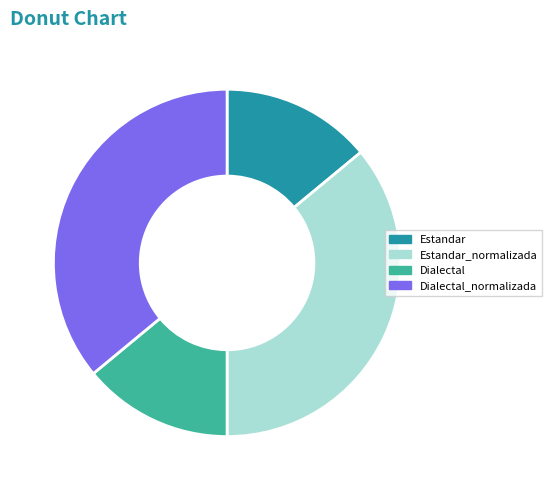

Approximately how many times larger is the value at Estandar compared to Dialectal?

1.0